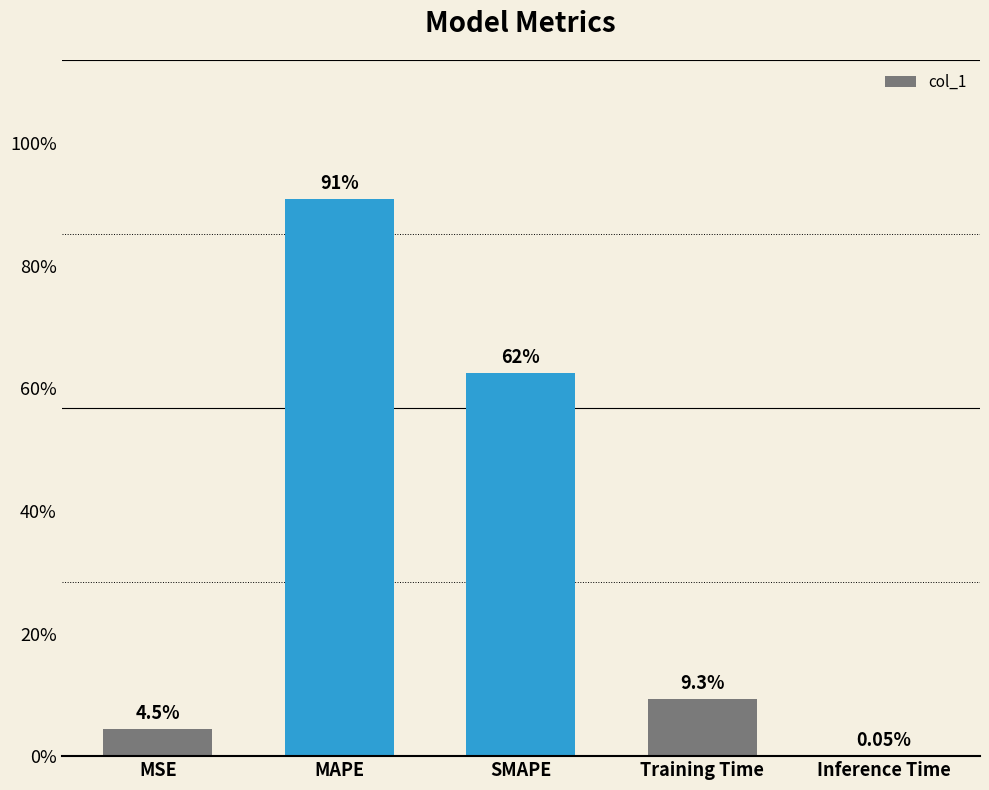

Are the bars horizontal?

No